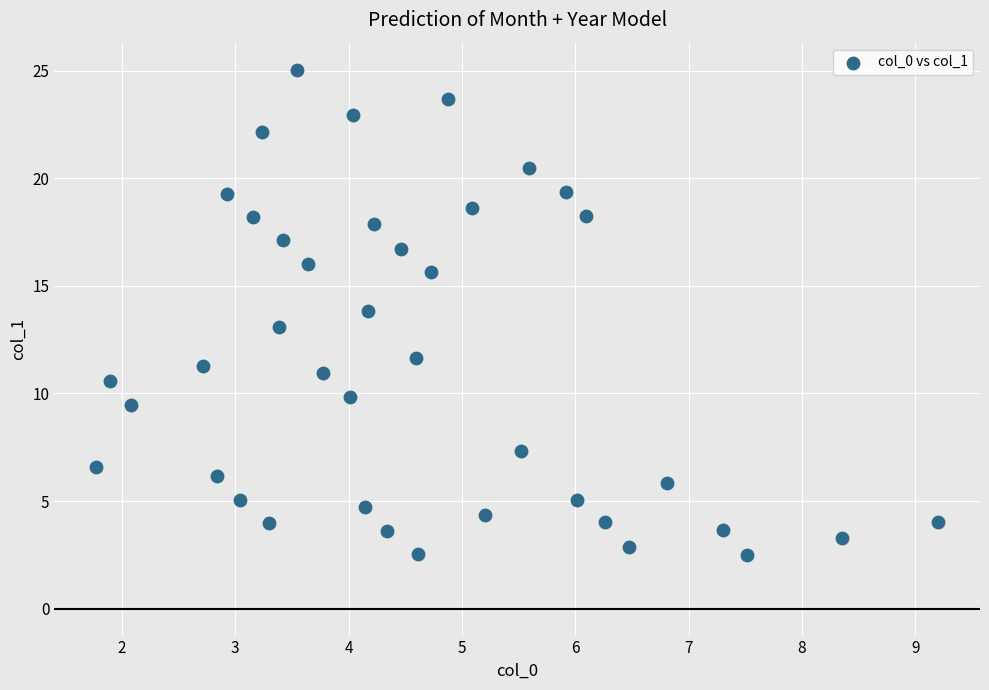

What is the range of Y values (max minus min)?

22.6